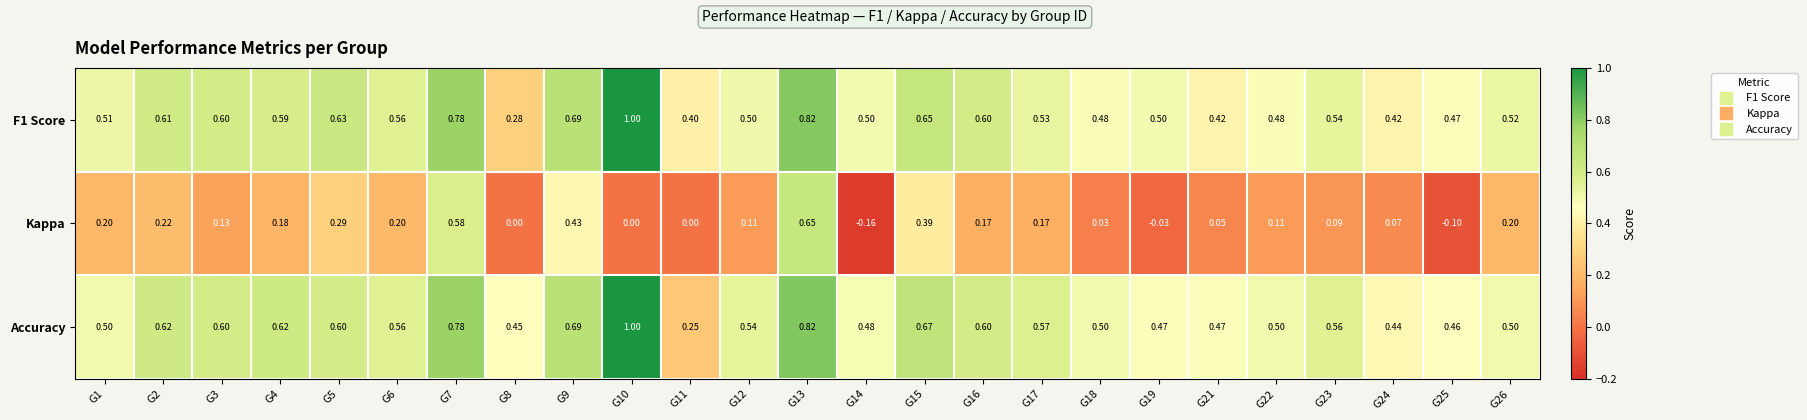

Is the value of Kappa at G19 greater than the value of Accuracy at G3?

No